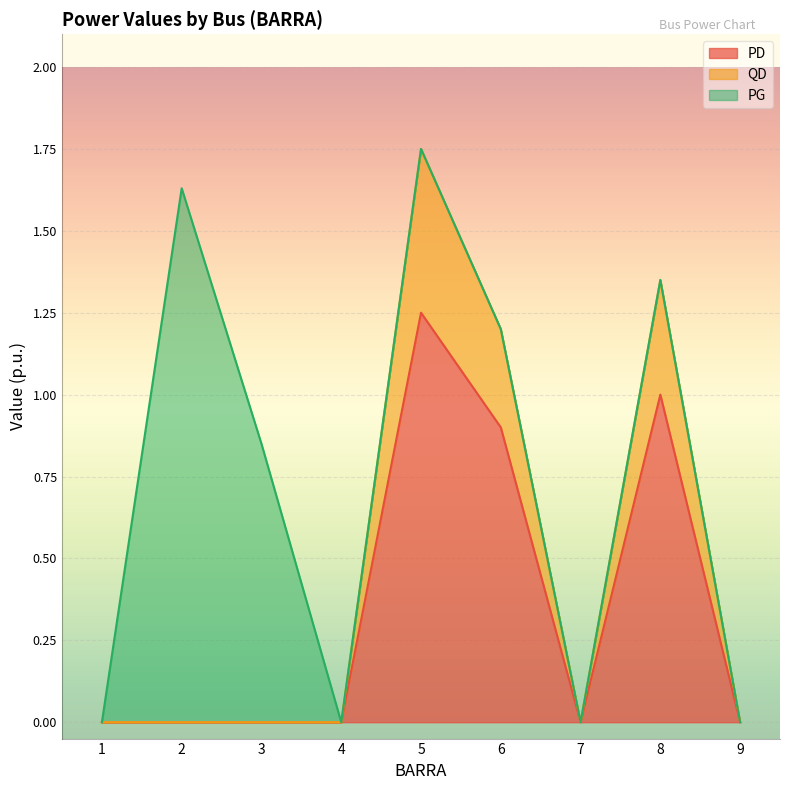

What is the total value across all series at 5?

3.0